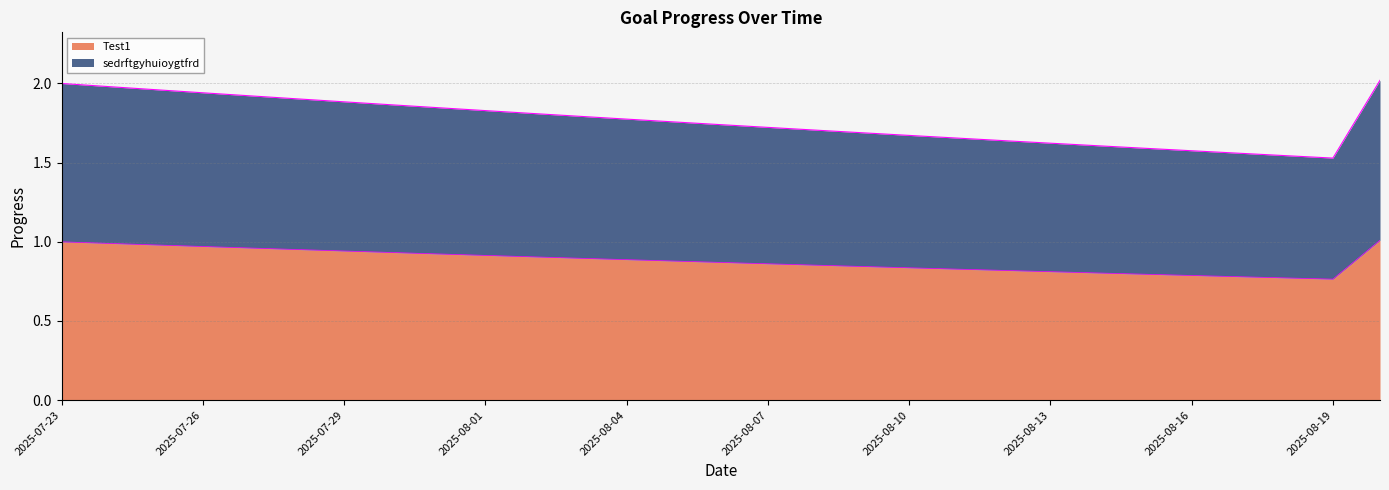

Does the chart have visible grid lines?

Yes